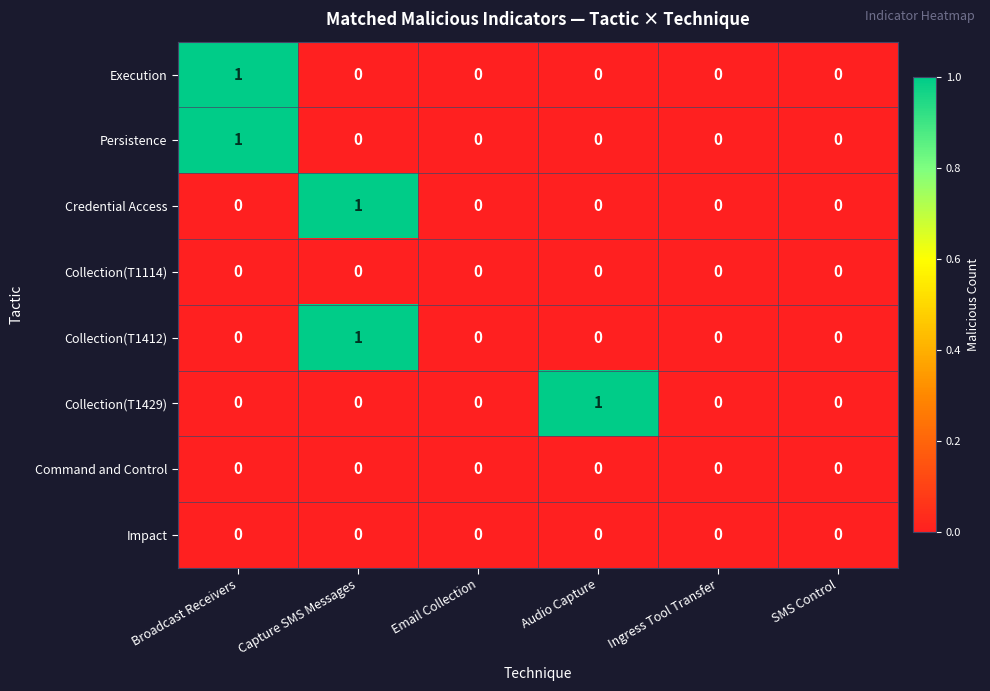

Is it true that Collection(T1412) equals 0 at Capture SMS Messages?

False